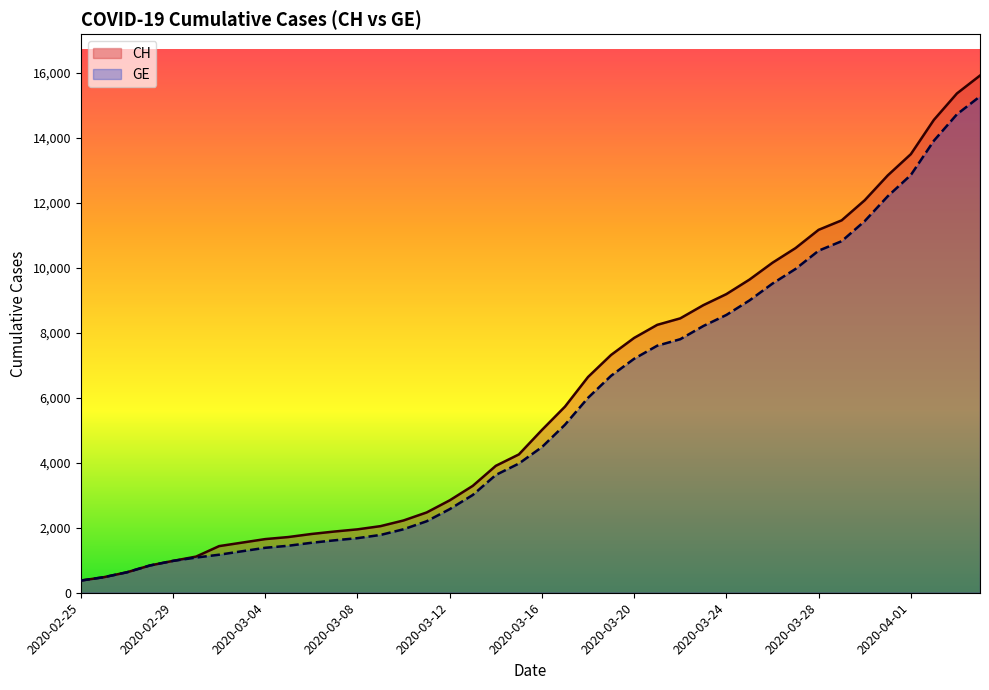

Count the number of categories in the chart.

40